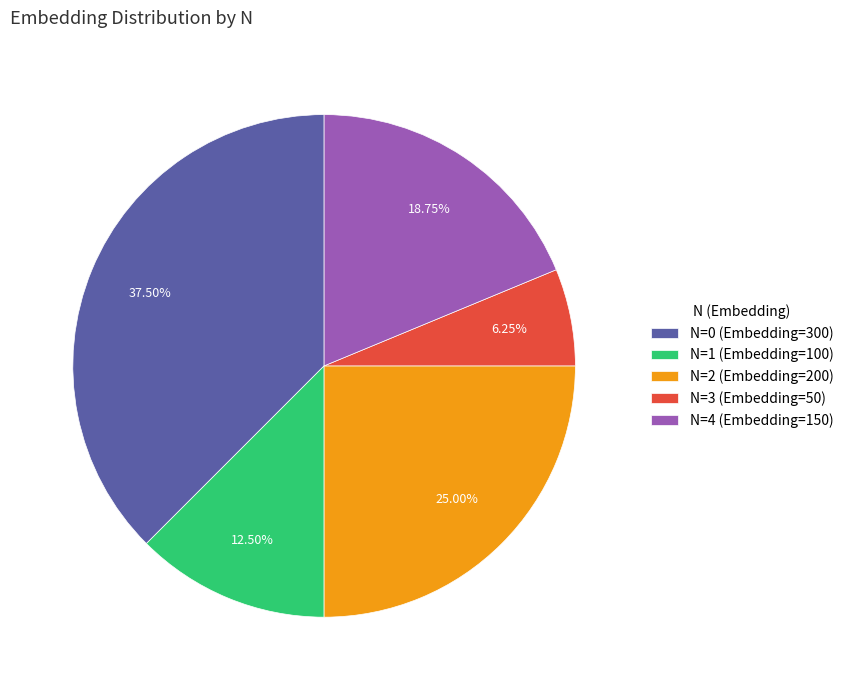

Is there any slice that represents more than half of the pie?

No